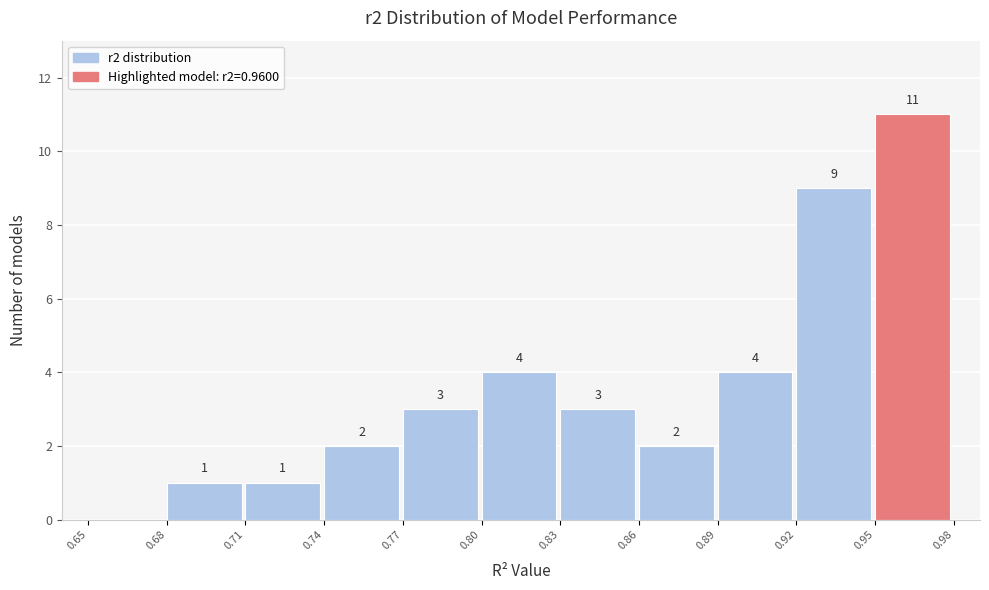

Which range on the x-axis has the tallest bar?

0.95 to 0.98